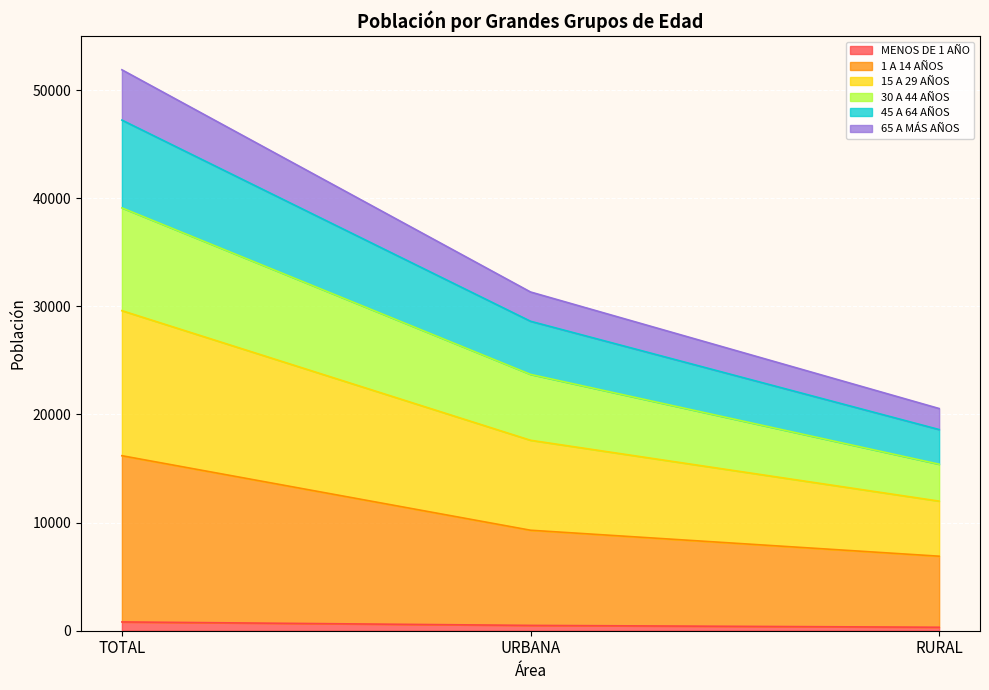

At which category is the sum across all series the highest?

TOTAL